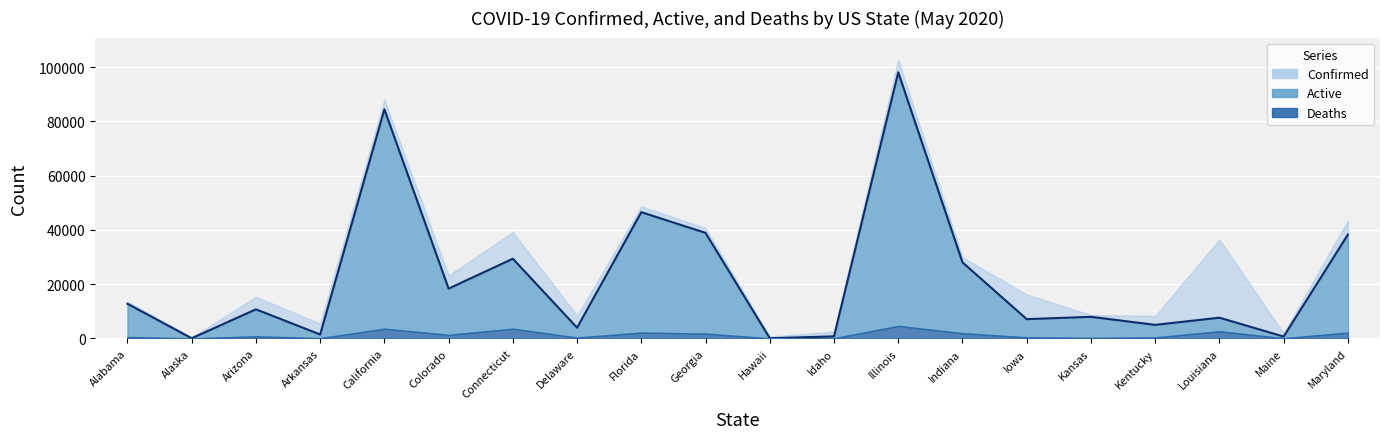

Rank the categories by Deaths value from lowest to highest.

Alaska, Hawaii, Maine, Idaho, Arkansas, Kansas, Delaware, Kentucky, Iowa, Alabama, Arizona, Colorado, Georgia, Indiana, Florida, Maryland, Louisiana, California, Connecticut, Illinois